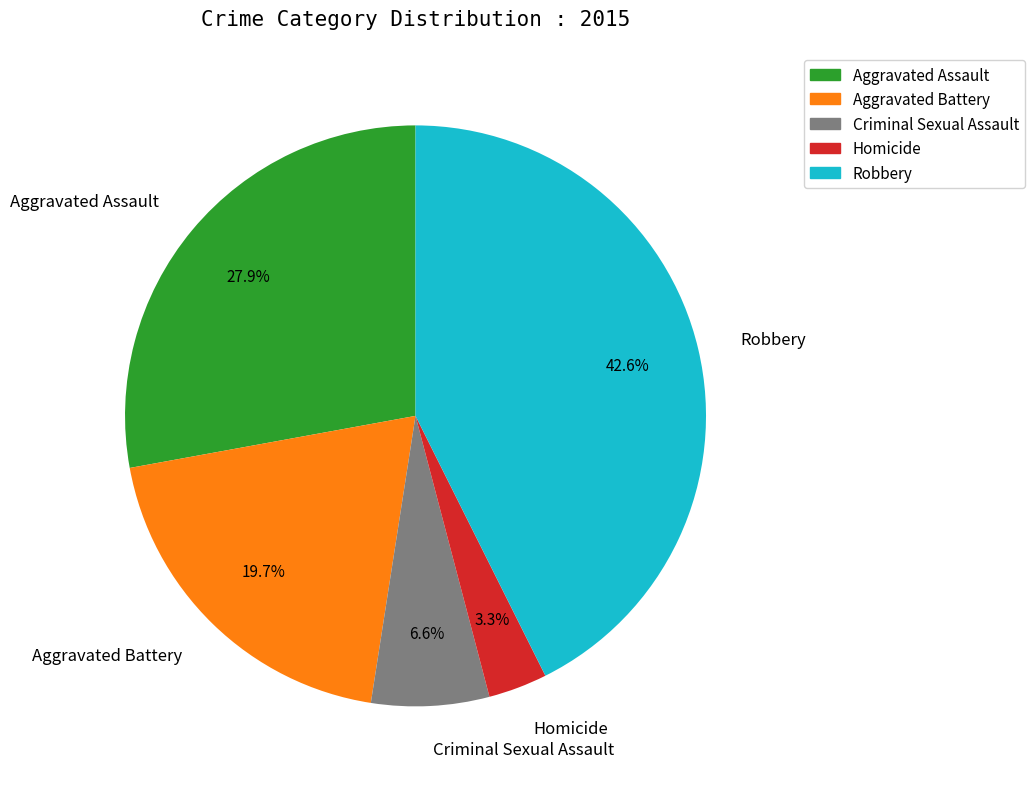

Which category has the biggest portion of the pie?

Robbery